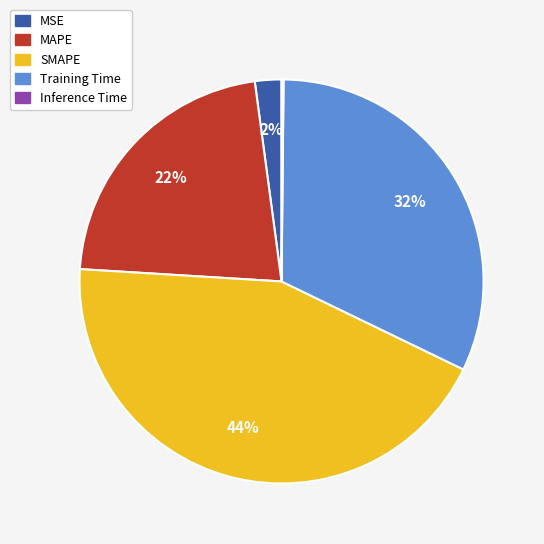

Is it true that Training Time is 32% of the pie?

True